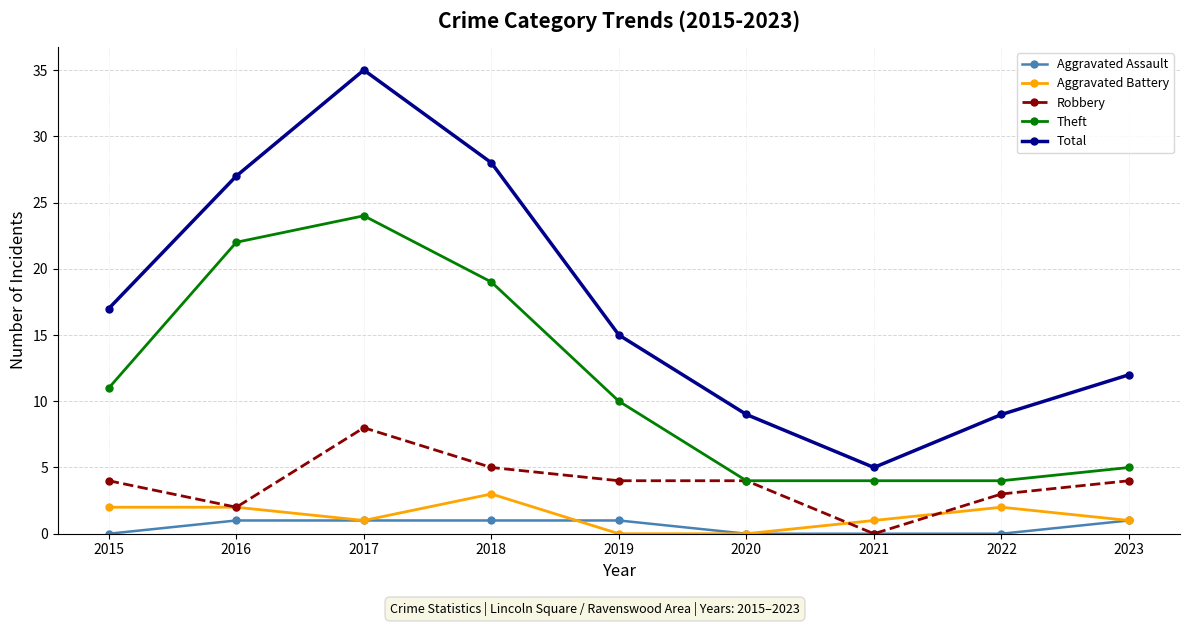

What are all the series names shown in the legend?

Aggravated Assault, Aggravated Battery, Robbery, Theft, Total